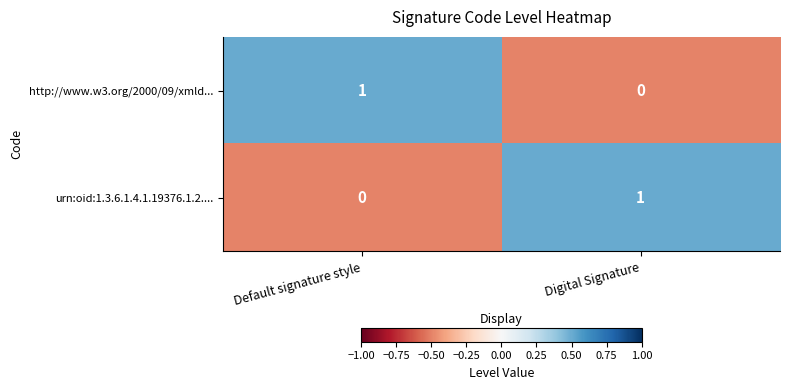

Is it true that http://www.w3.org/2000/09/xmld... equals 1 at Default signature style?

True